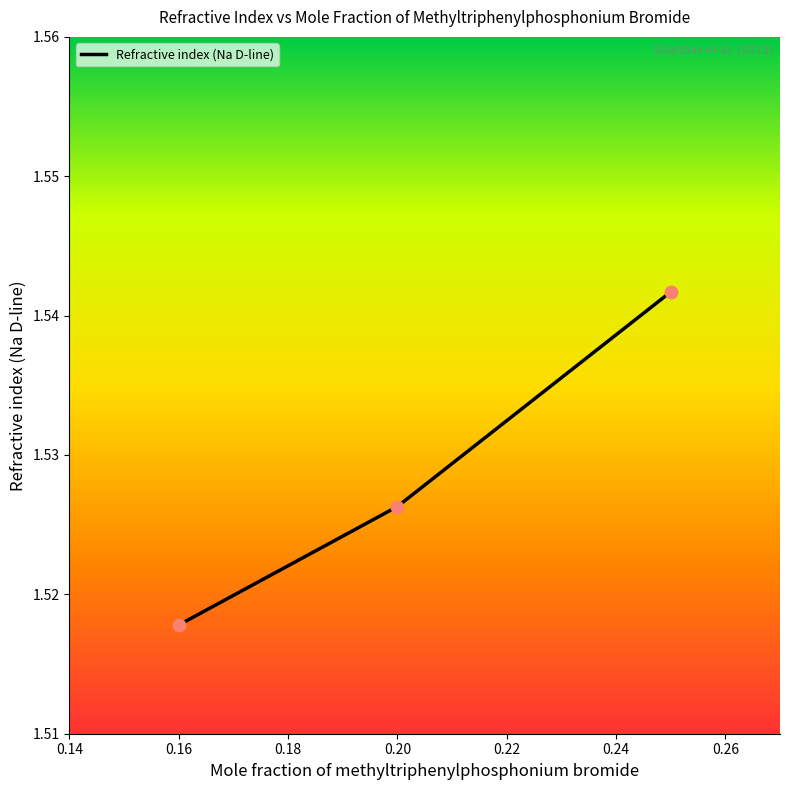

What is the sum of all values?

4.6